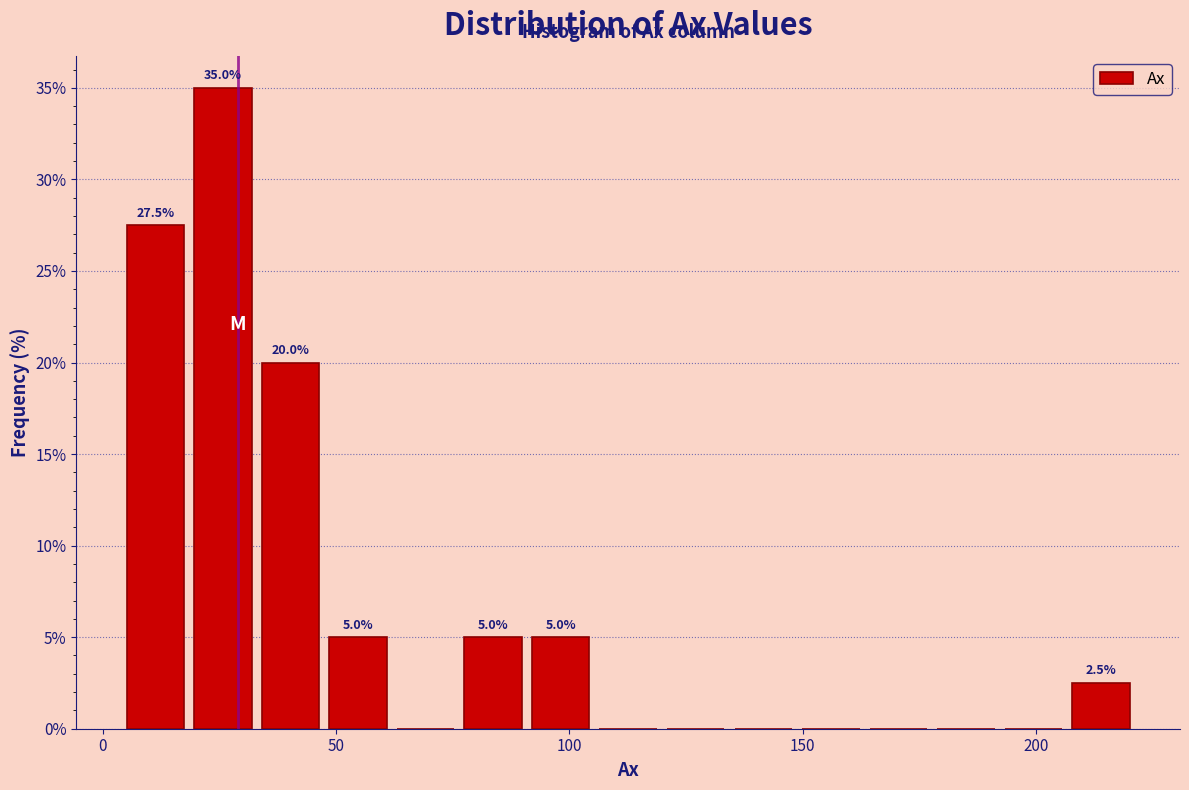

Read against the x-axis, roughly where is the centre of the tallest bar?

25